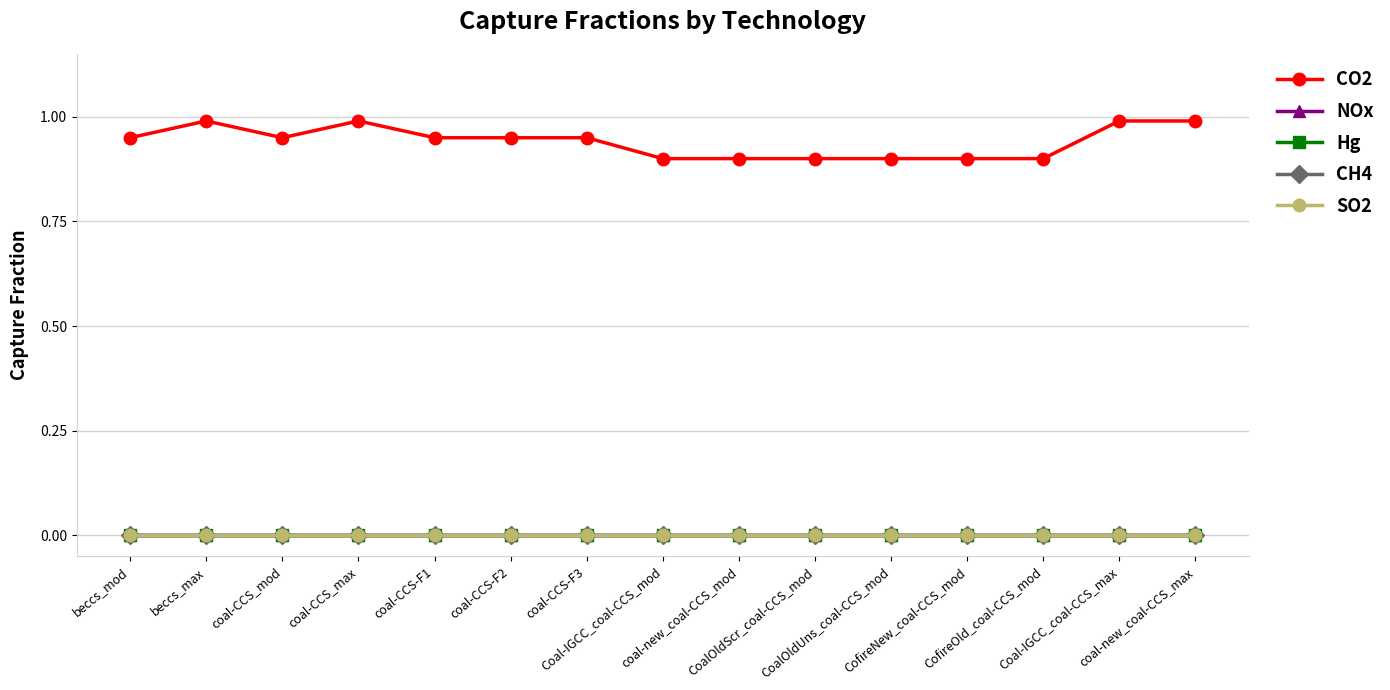

How many CO2 values are between 0 and 1?

15